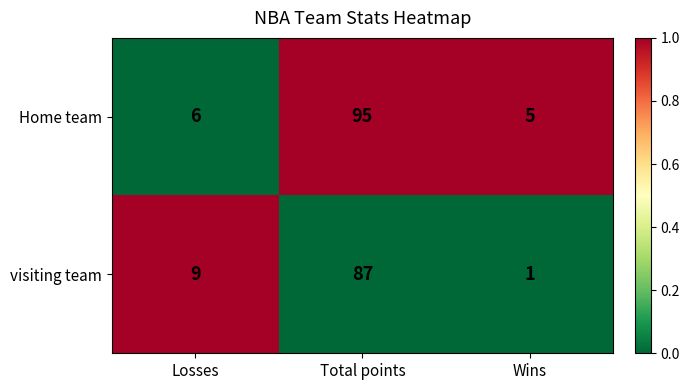

Reading right to left, transcribe all the data shown in this chart.

Home team: Wins=5	Total points=95	Losses=6
visiting team: Wins=1	Total points=87	Losses=9